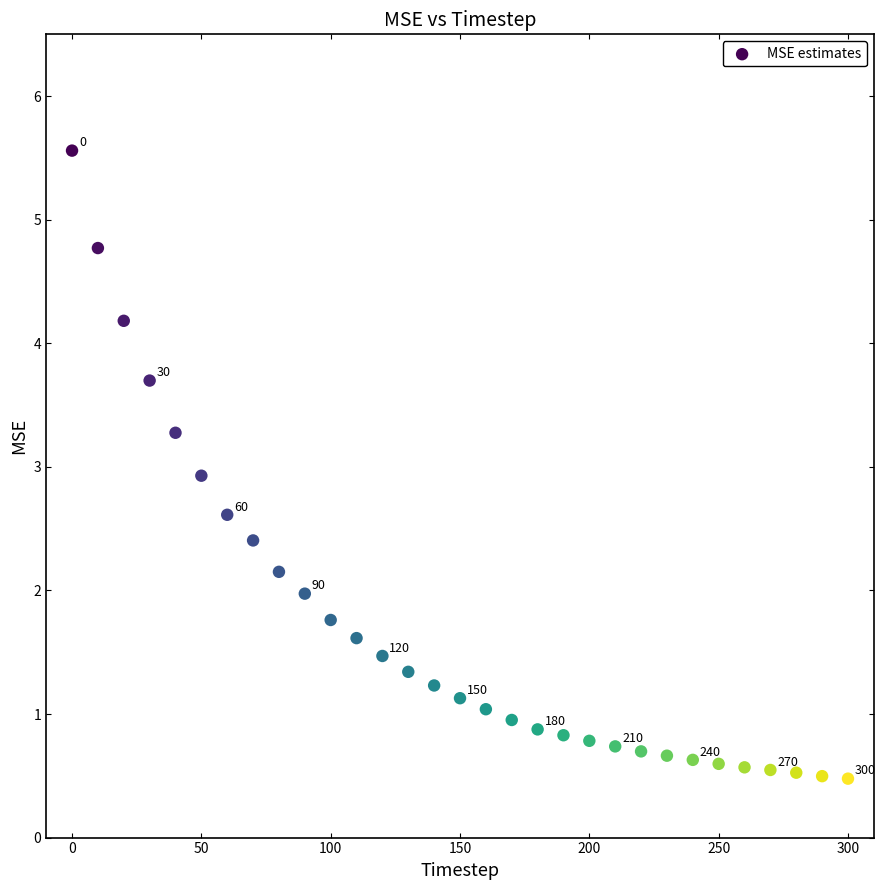

What is the range of Y values (max minus min)?

5.1